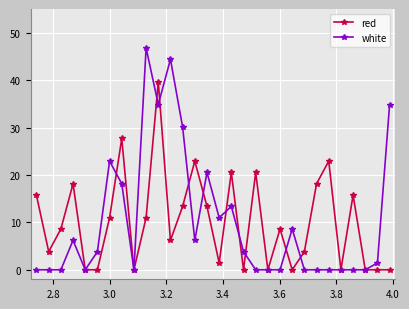

Rank the series by their maximum value, from highest to lowest.

white, red